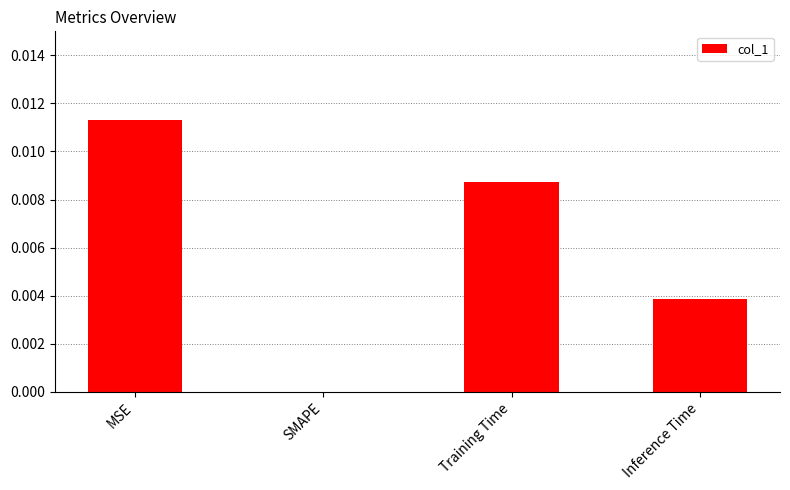

Where is the data nearest to the value 0?

SMAPE